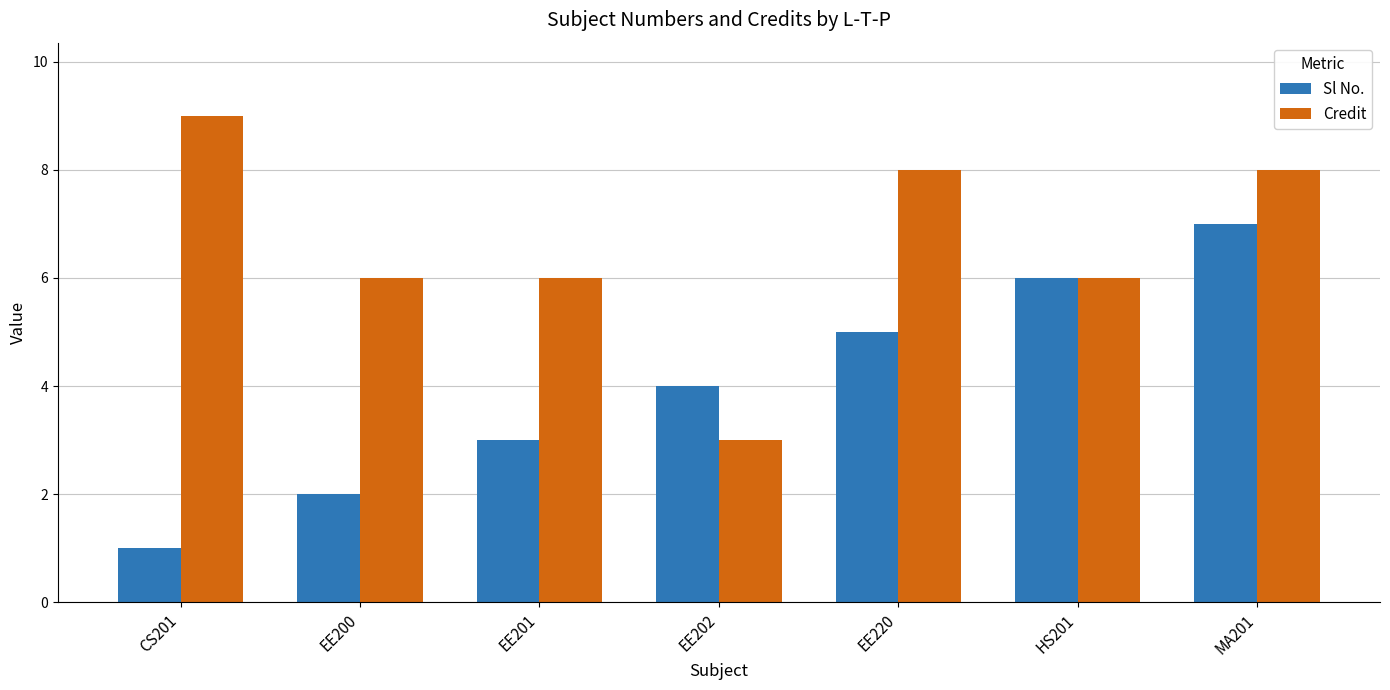

At which category does the chart reach its minimum across all series?

CS201